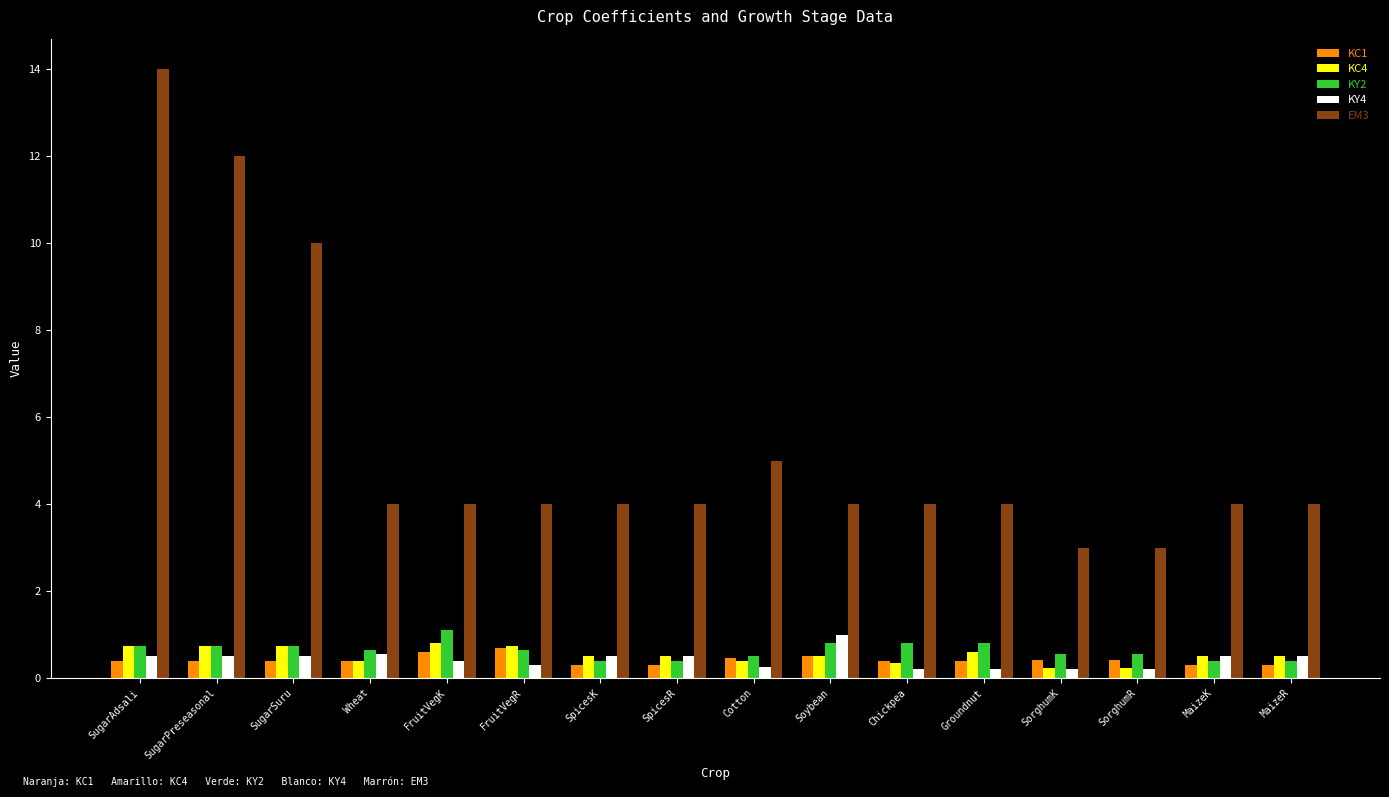

Is it true that KY2 equals 0.8 at Chickpea?

True